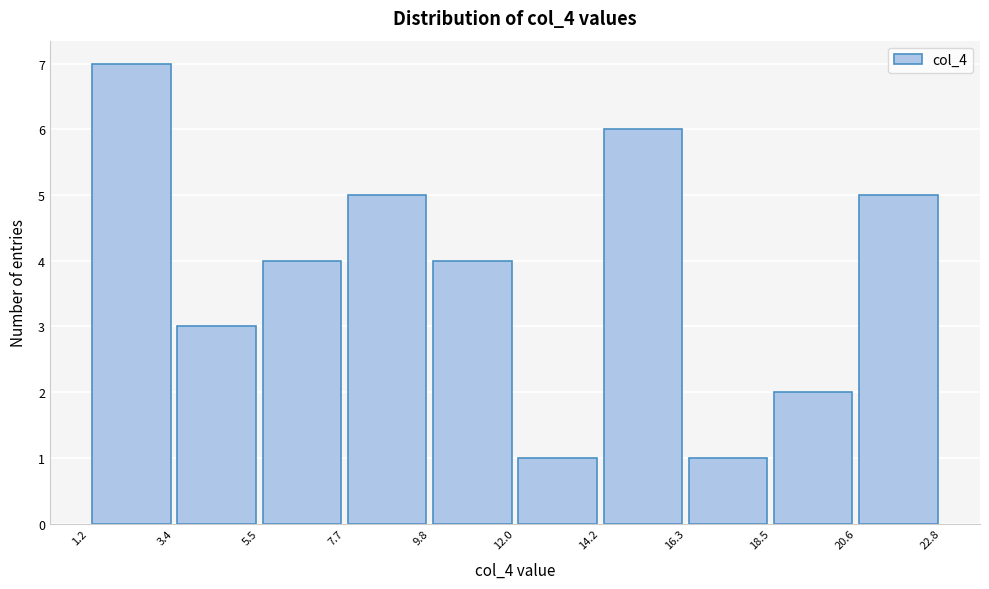

Over which range of the x-axis is the bar tallest?

1.2 to 3.4